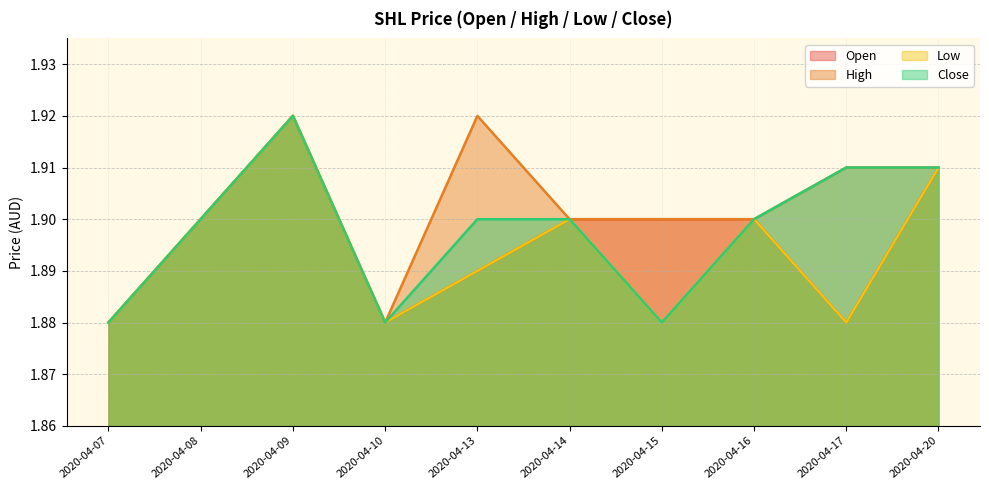

Count the number of data series in this chart.

4